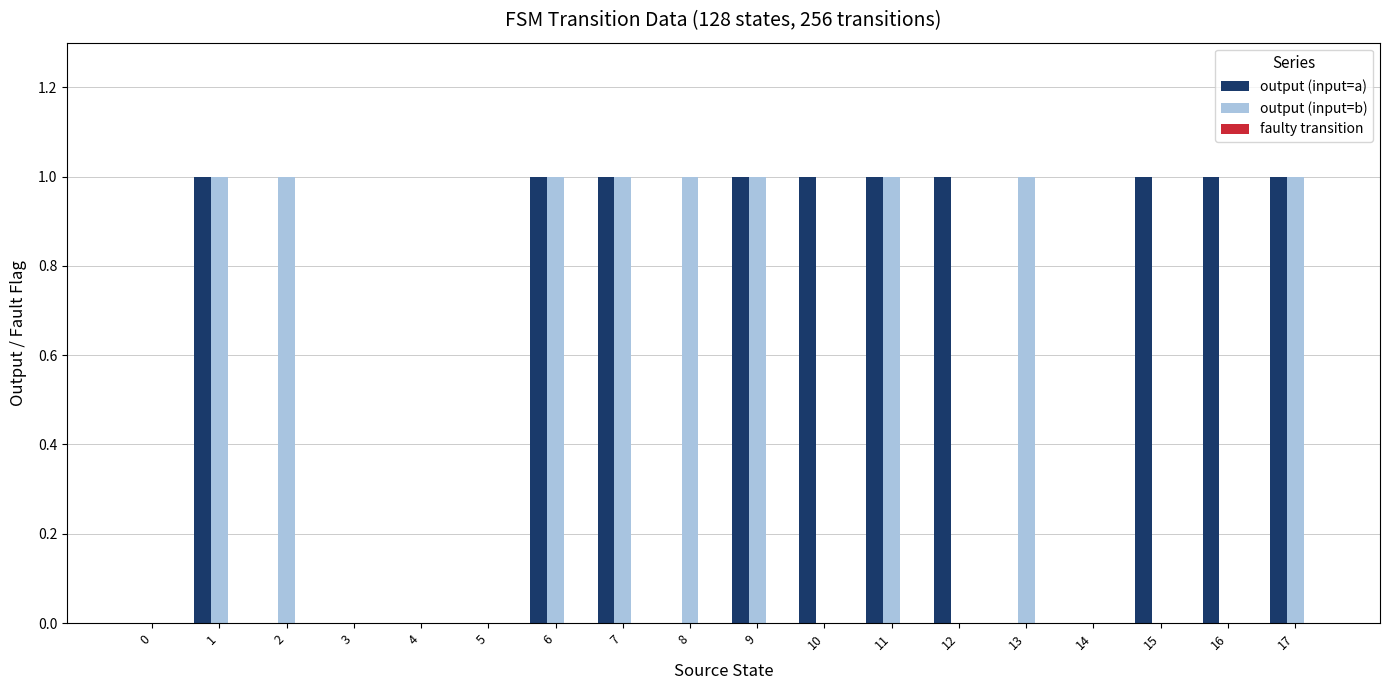

Is the value of output (input=a) at 7 greater than the value of output (input=b) at 14?

Yes